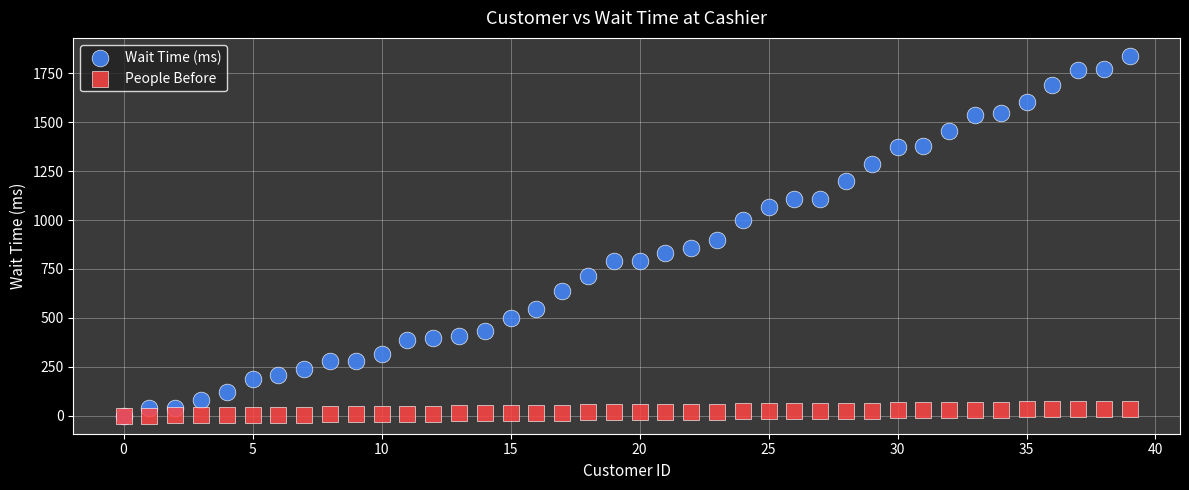

Across all series, what Y value is closest to 919?

898